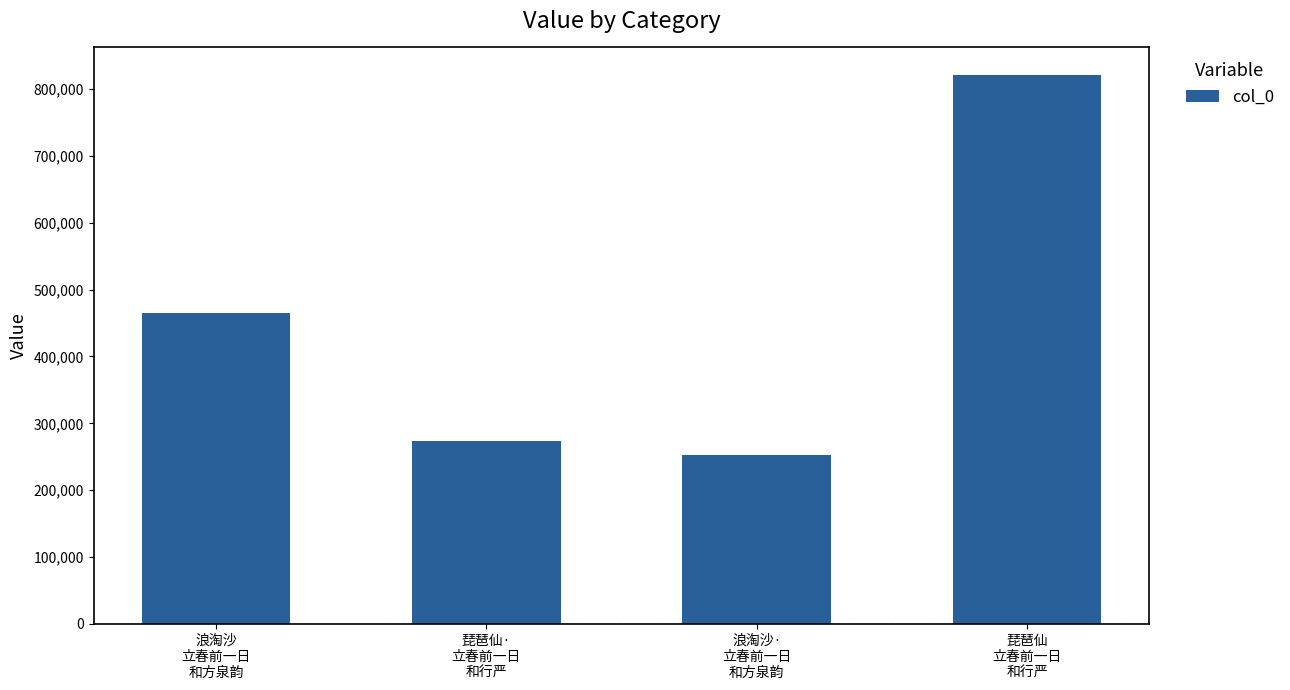

True or false: the data shows 465239 at 浪淘沙
立春前一日
和方泉韵.

True